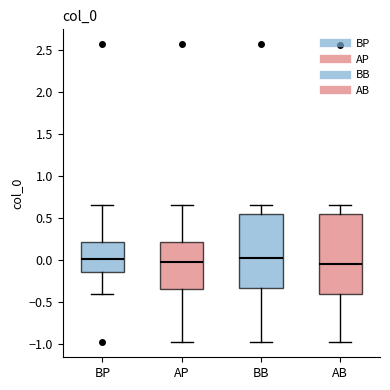

Reading left to right, transcribe this box plot: for each box, give where its median line is, the range the box spans, and where its two whiskers end, as read against the y-axis. The values are not printed on the chart, so give them approximately, as read against the axis.

BP: median 0.00, box -0.15 to 0.20, whiskers -0.40 to 0.65
AP: median 0.00, box -0.35 to 0.20, whiskers -1.00 to 0.65
BB: median 0.05, box -0.35 to 0.55, whiskers -0.95 to 0.65
AB: median -0.05, box -0.40 to 0.55, whiskers -0.95 to 0.65